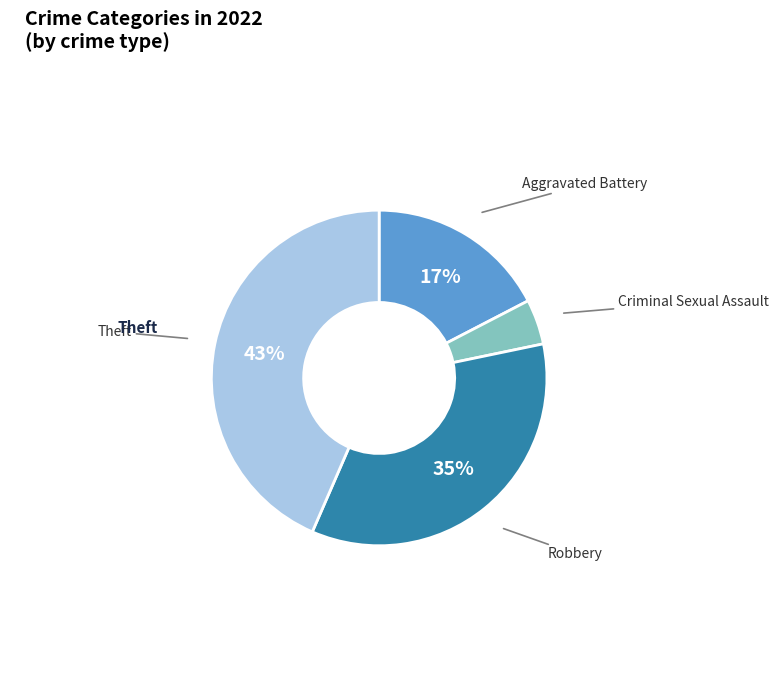

How many segments does this pie chart have?

4